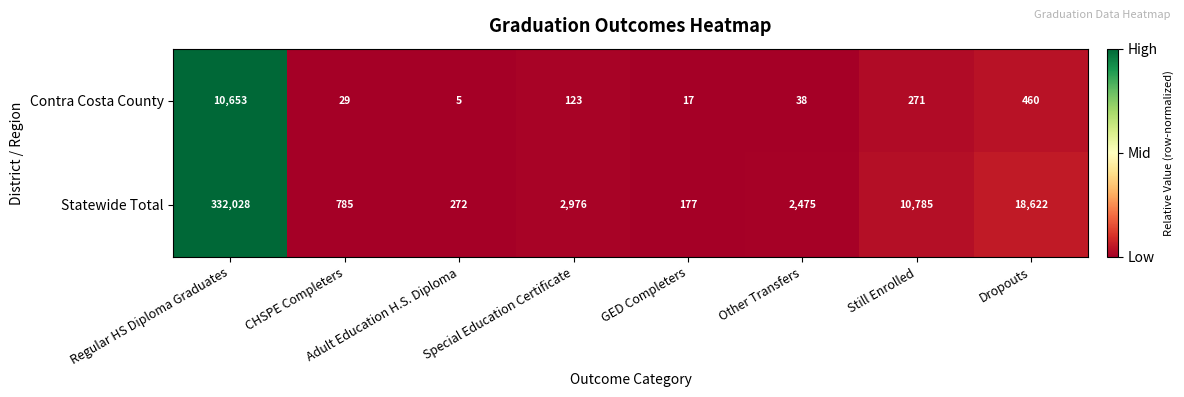

Rank the series at GED Completers from highest to lowest value.

Statewide Total, Contra Costa County